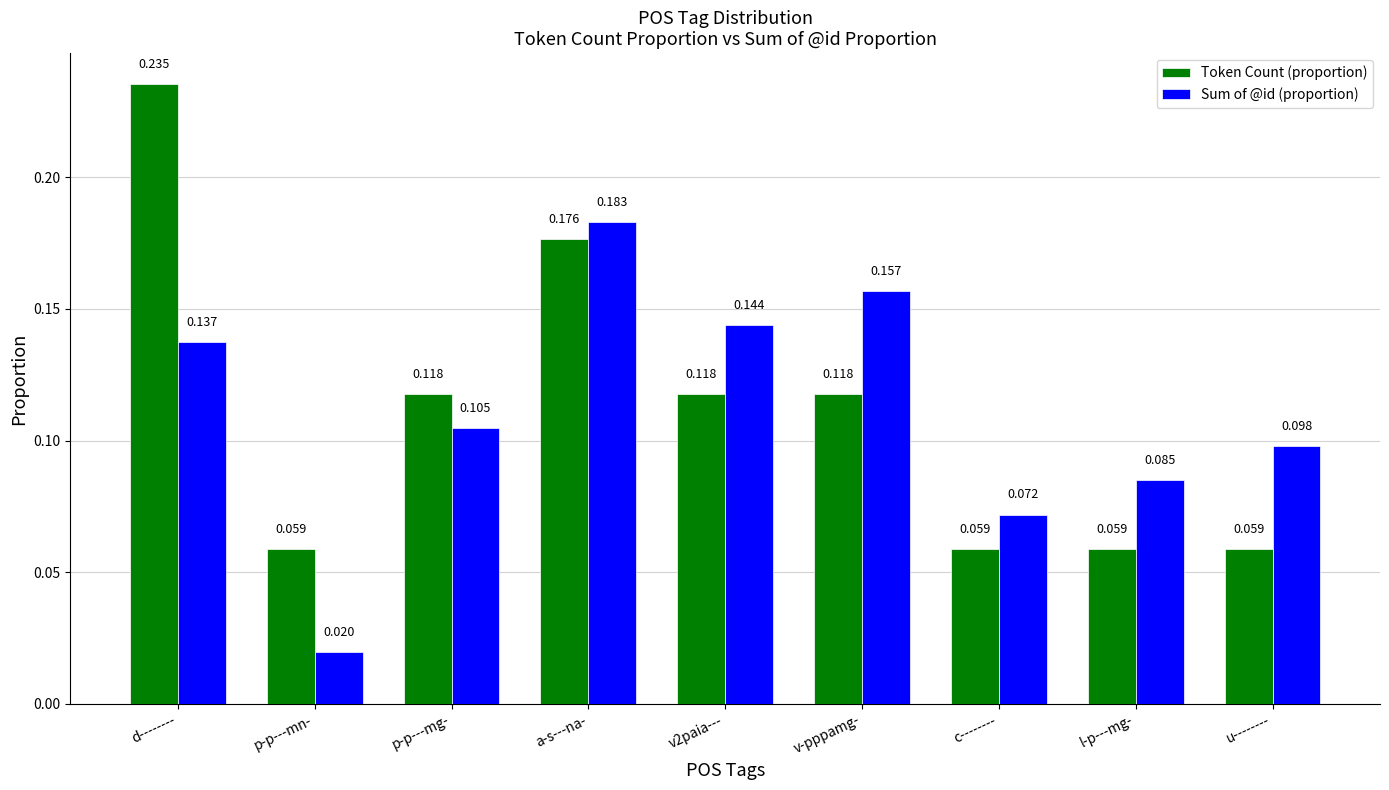

Between v-pppamg- and l-p---mg-, which series saw the biggest shift?

Sum of @id (proportion)